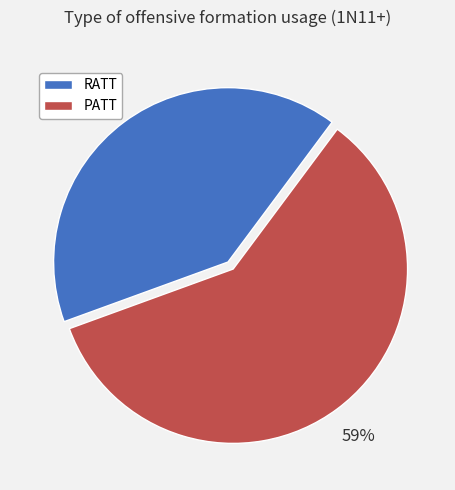

To the nearest percent, what is the average slice percentage?

50%